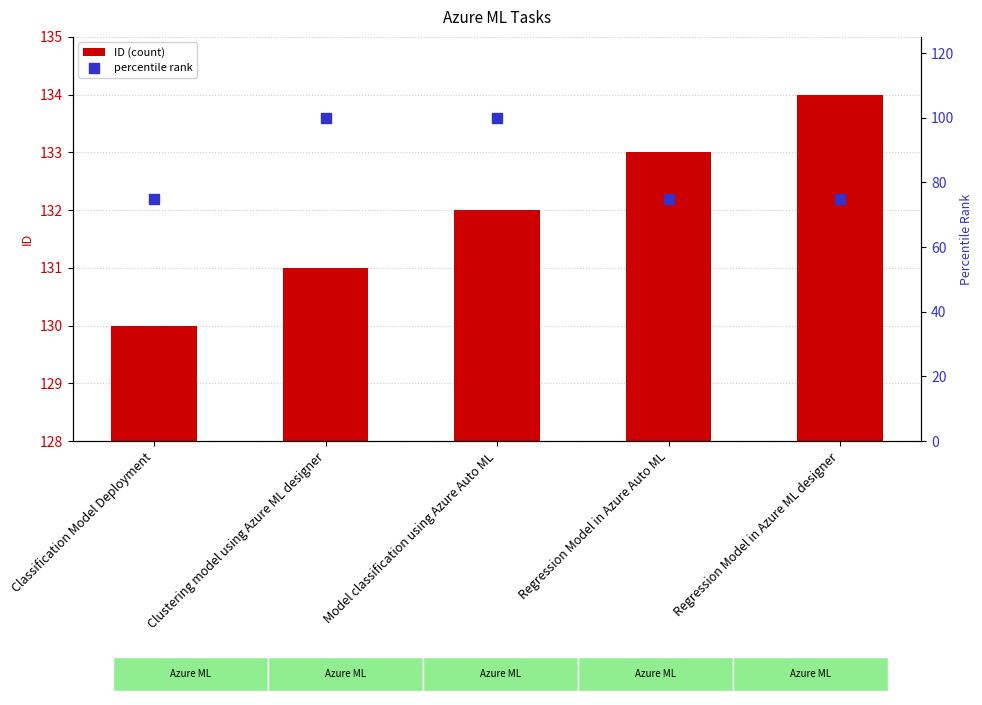

What are all the series names shown in the legend?

ID (count), percentile rank